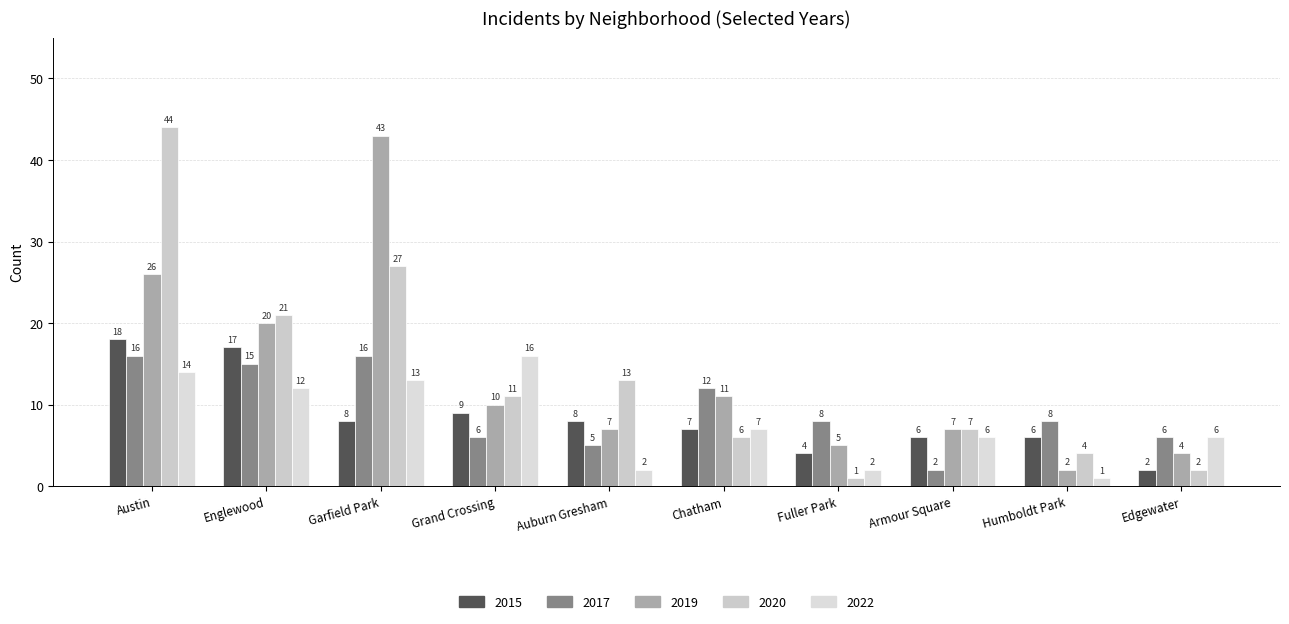

What is the label of the 1st bar from the left?

Austin